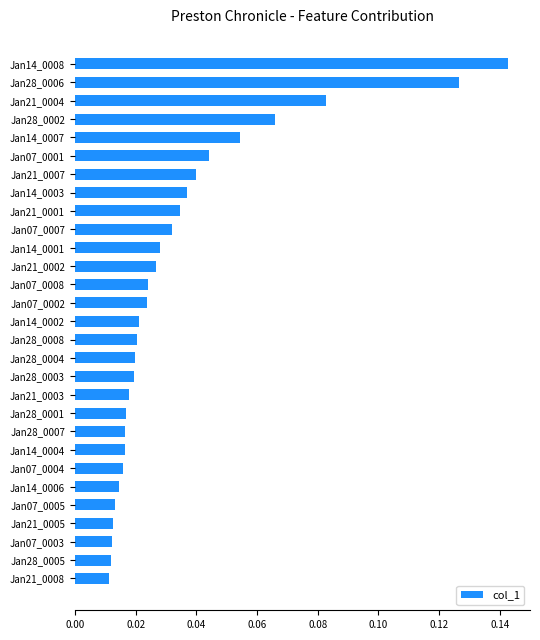

Between Jan28_0006 and Jan28_0001, which is larger?

Jan28_0006